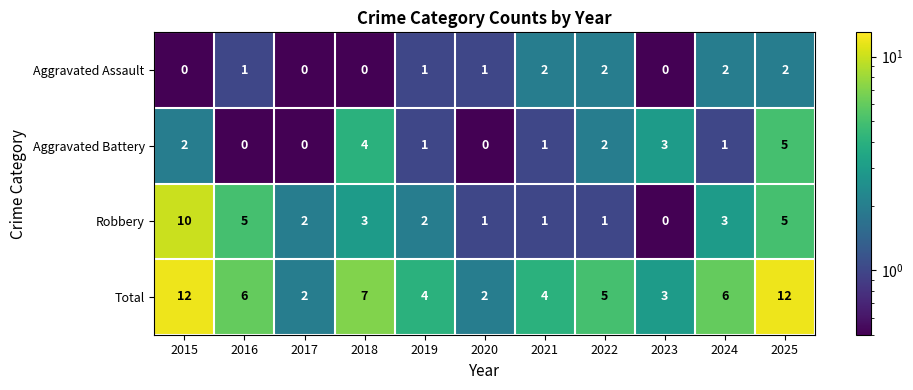

What is the maximum value for Robbery?

10